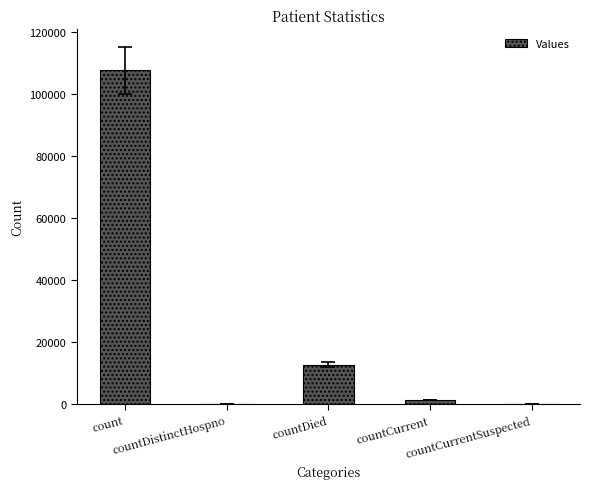

Does the chart contain stacked bars?

No